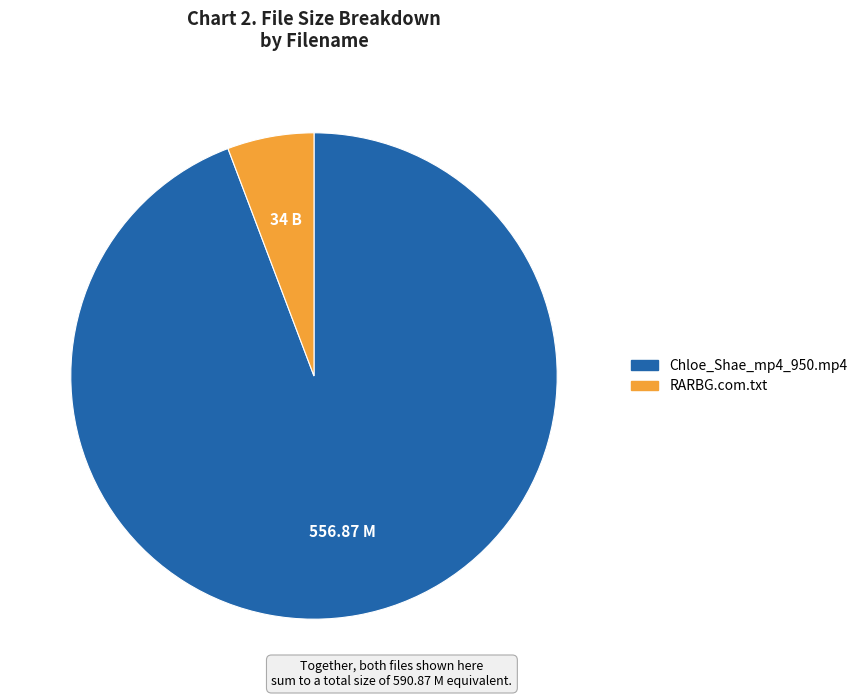

The Chloe_Shae_mp4_950.mp4 slice represents 94% of the pie. True or false?

True